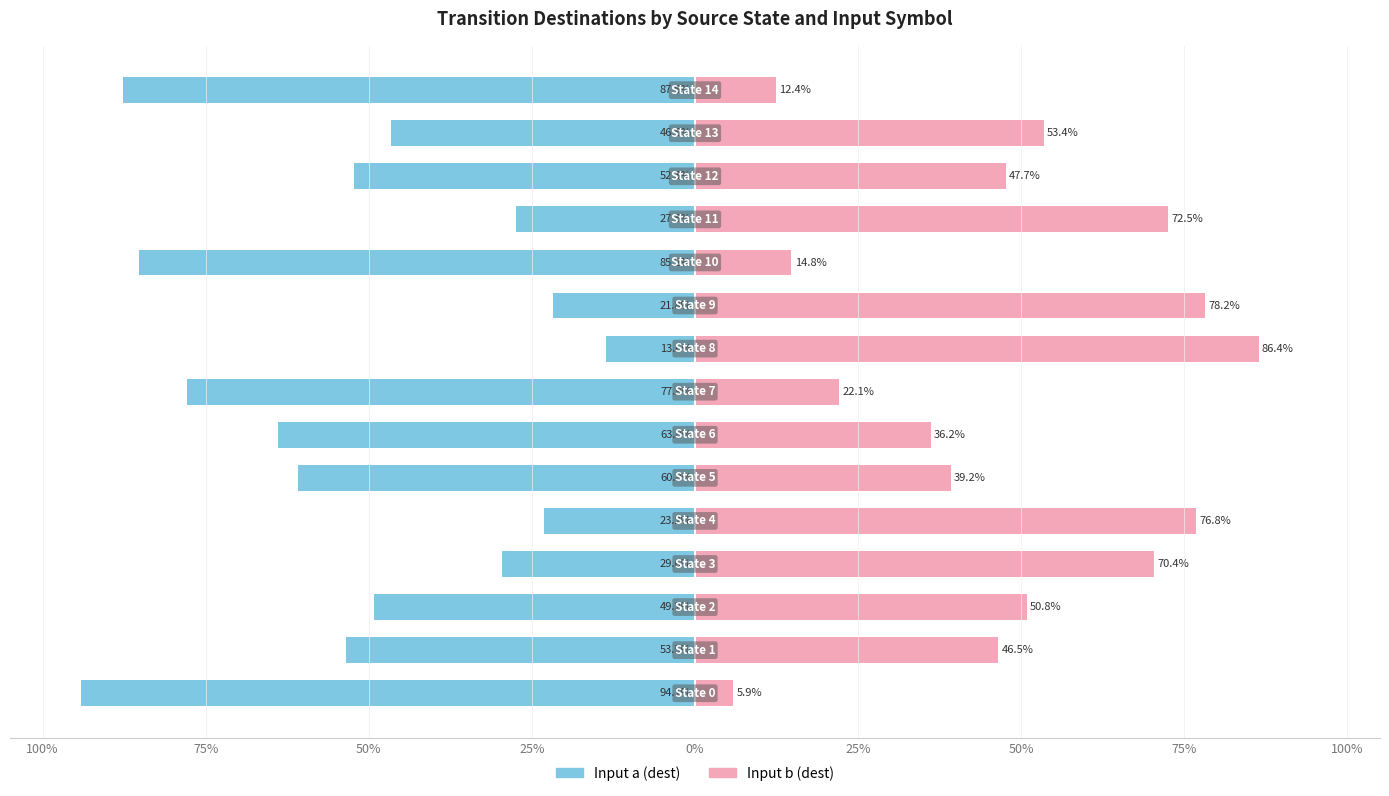

What is the sum of the Input a (dest) values at 9 and 75%?

-99.7